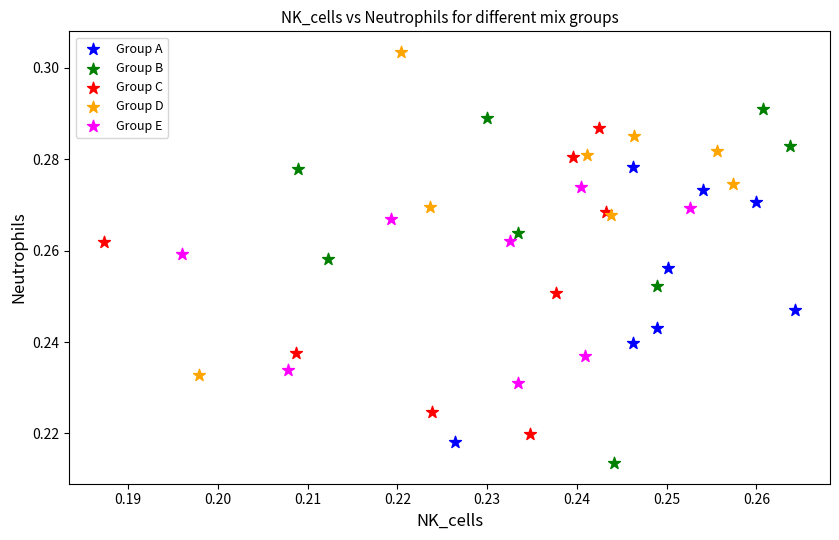

What are all the series names shown in the legend?

Group A, Group B, Group C, Group D, Group E